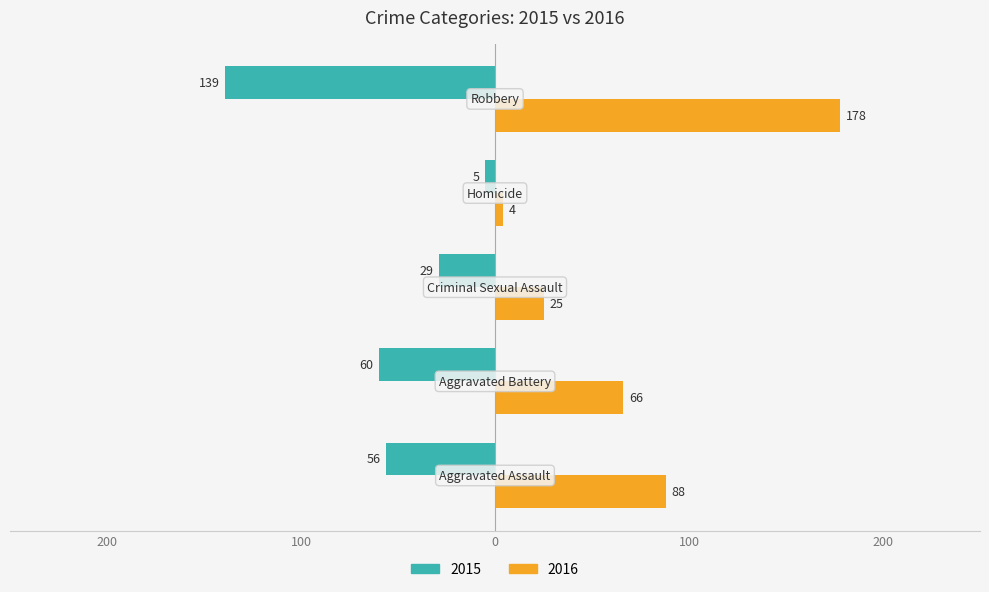

What is the value of the 2016 bar at the 4th from the left?

4